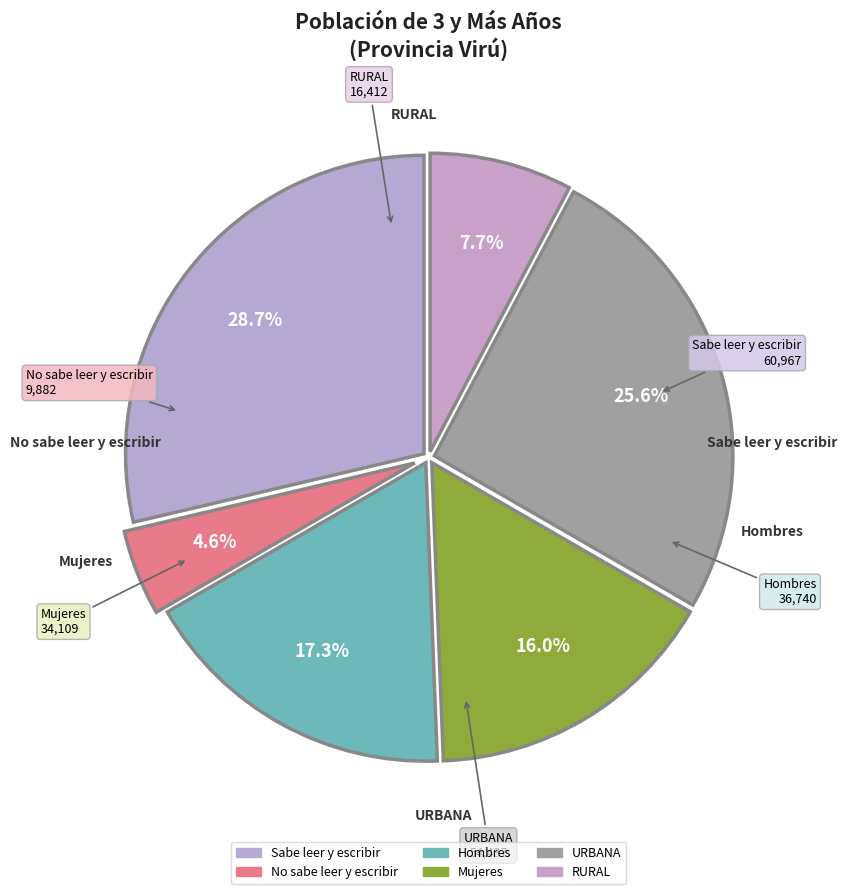

To the nearest percent, what portion does No sabe leer y escribir represent?

5%